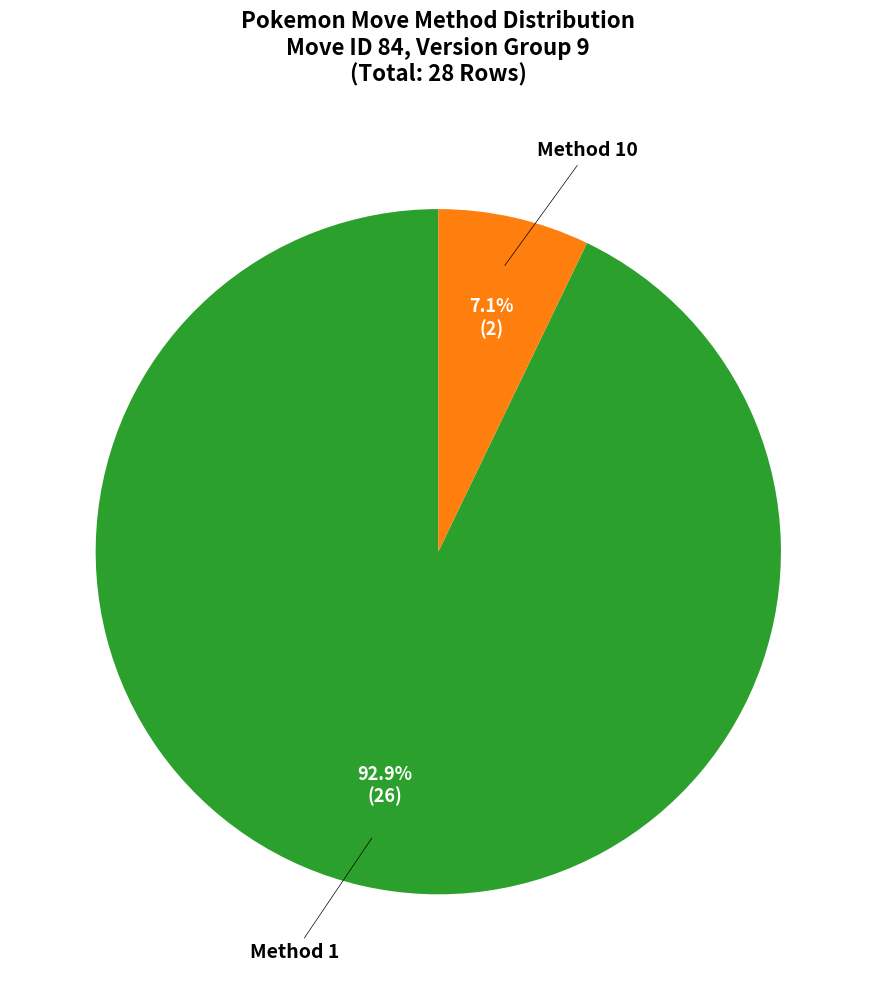

To the nearest percent, what is the average slice percentage?

50%